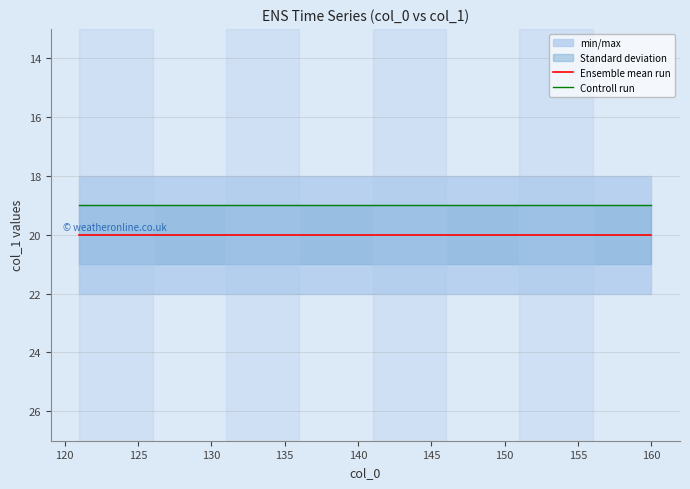

What is the average value of the Ensemble mean run series?

20